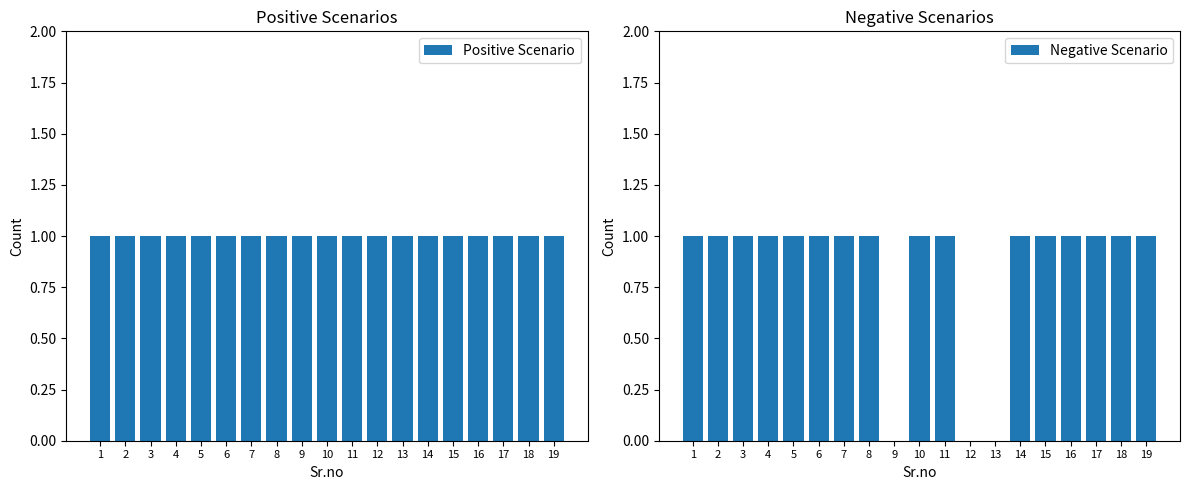

How many categories are shown in the chart?

19